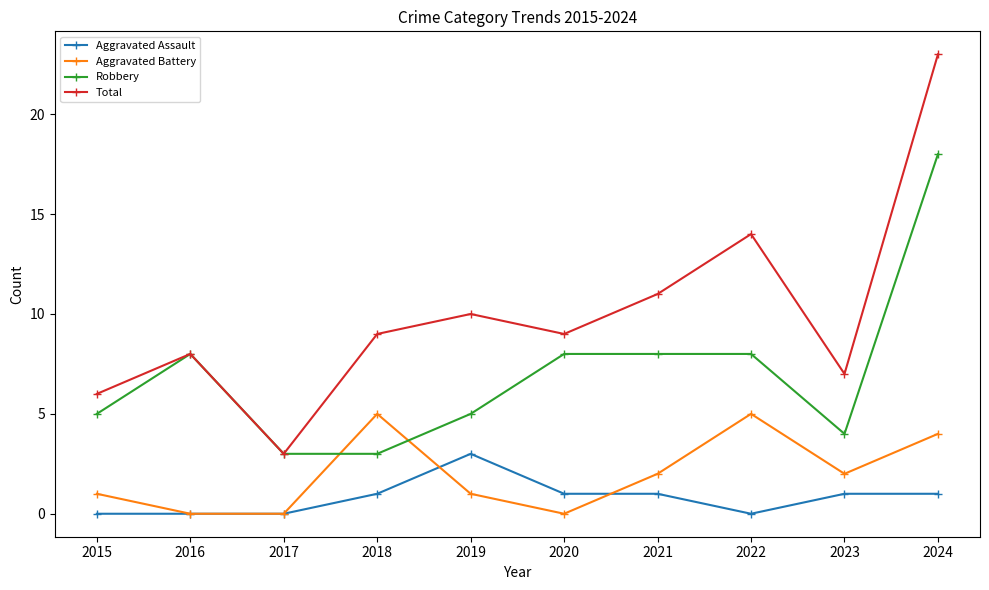

Does the chart have visible grid lines?

No